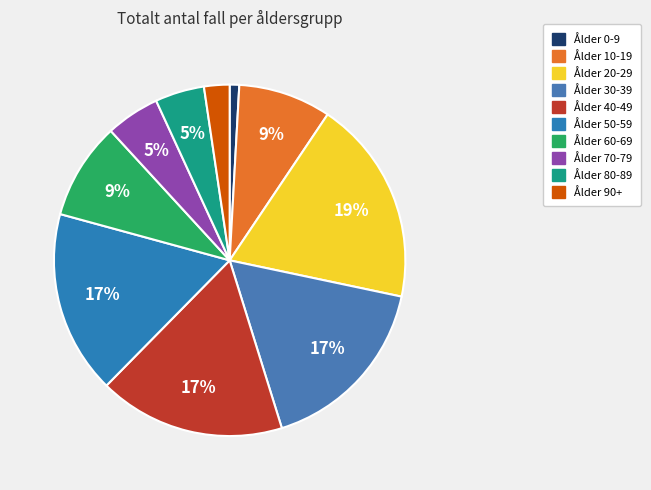

Combined, do Ålder 0-9 and Ålder 60-69 account for over 50%?

No